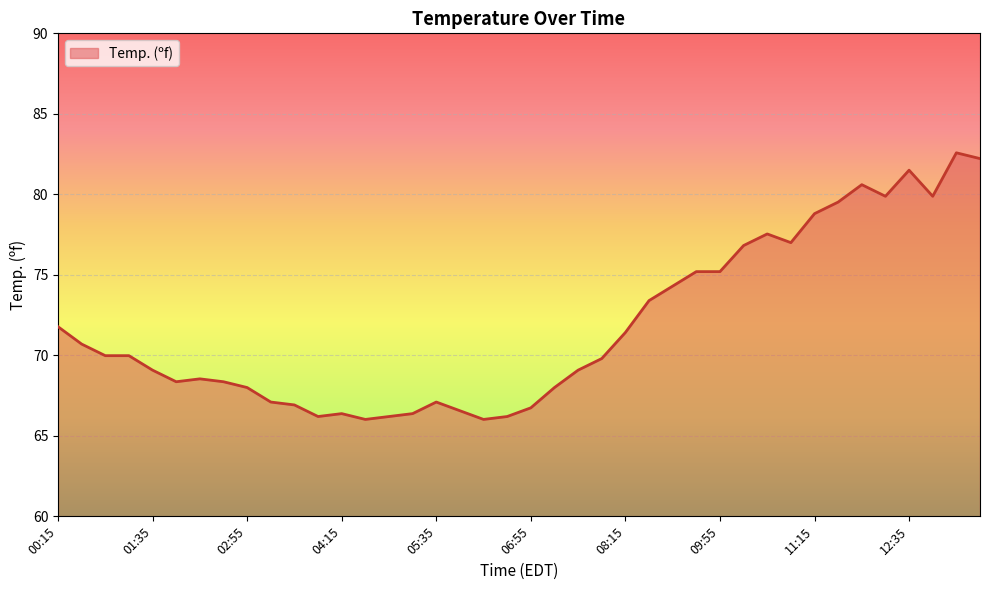

What is the maximum value shown in the chart?

82.6